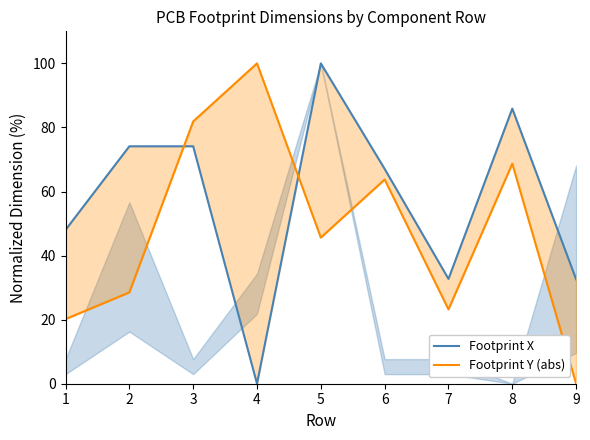

Which series changed the most between 1 and 3?

Footprint Y (abs)